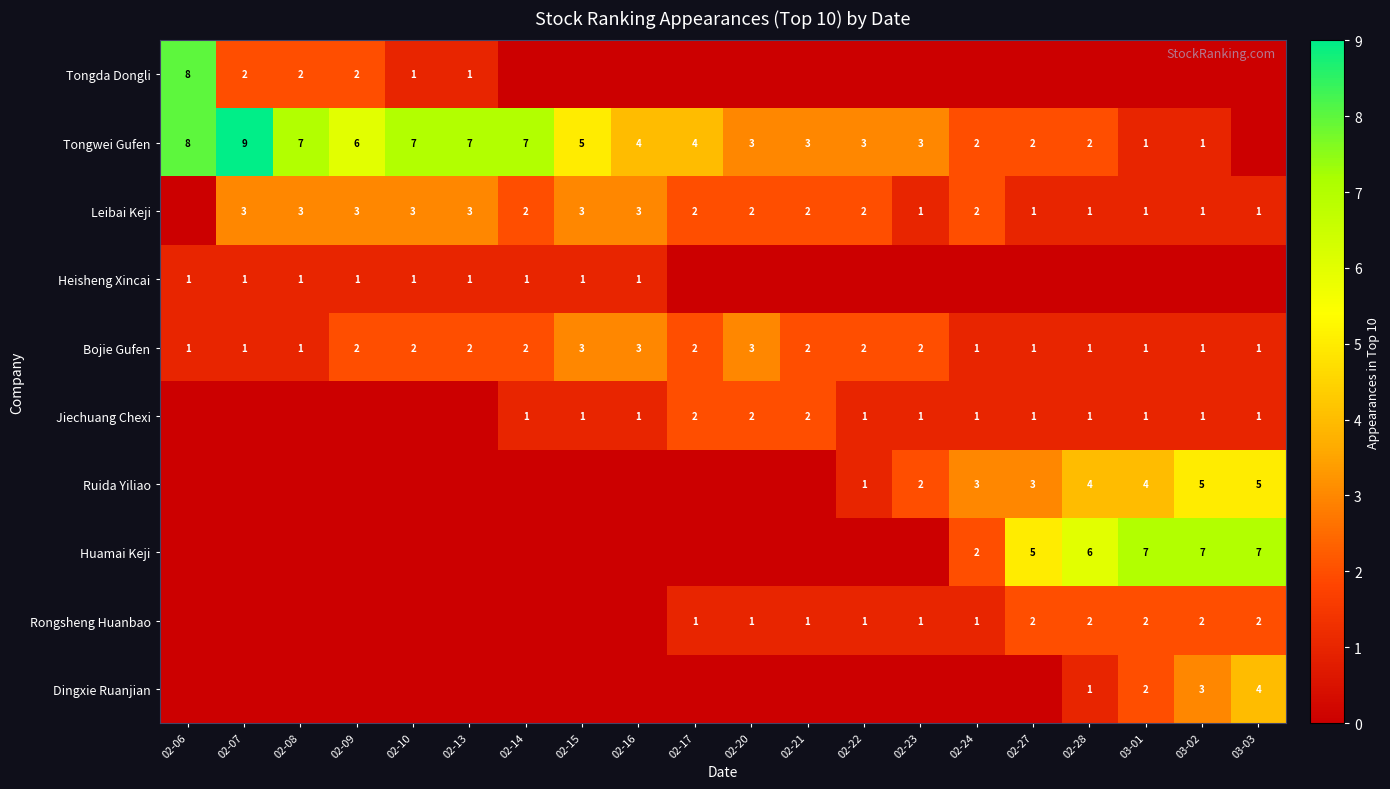

What is the total value across all series at 02-13?

14